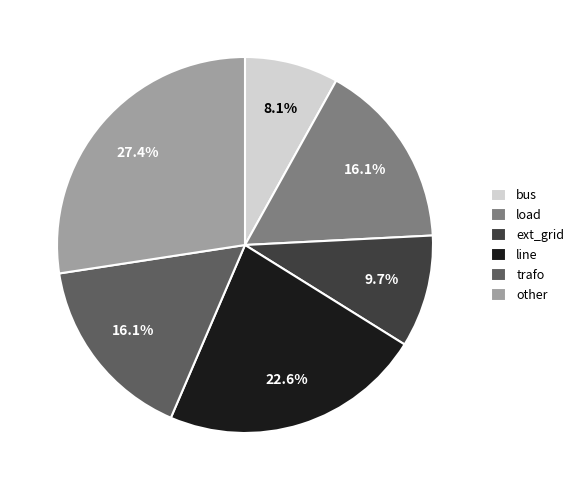

Does other represent more than half of the total?

No